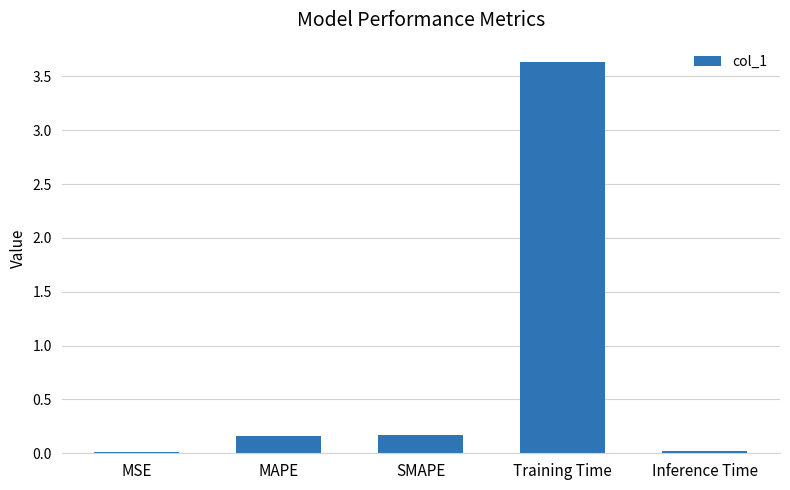

True or false: the data shows 0.0 at MSE.

True